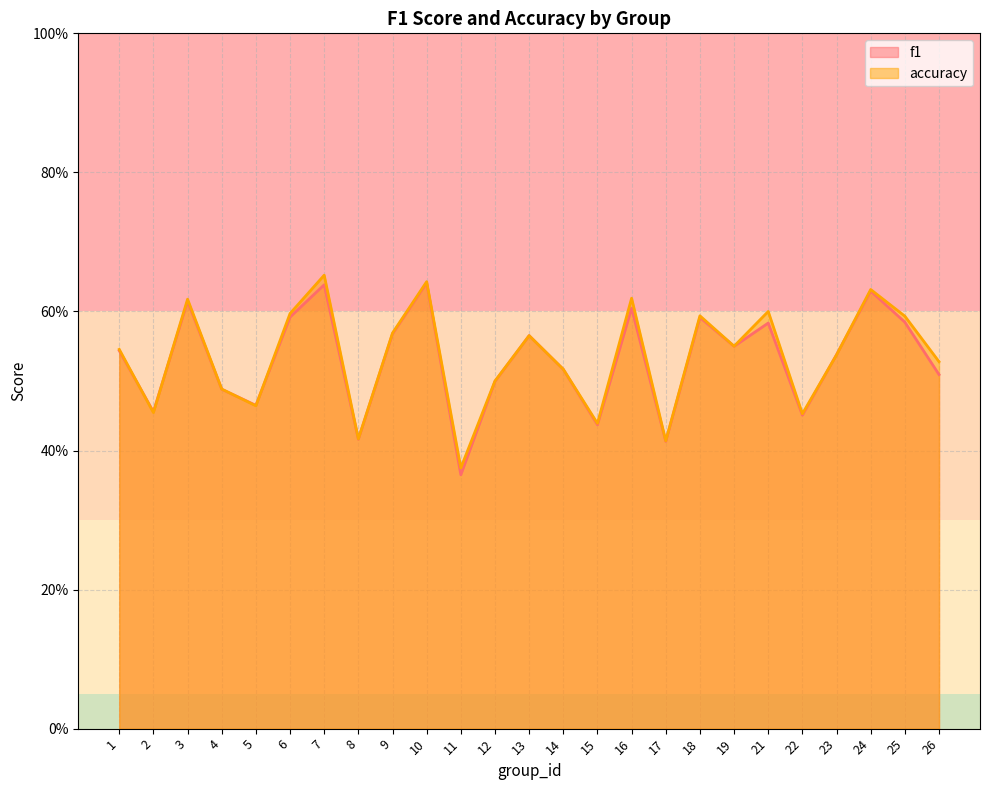

Reading right to left, what are all the values shown in this chart?

f1: 0.5	0.6	0.6	0.5	0.5	0.6	0.5	0.6	0.4	0.6	0.4	0.5	0.6	0.5	0.4	0.6	0.6	0.4	0.6	0.6	0.5	0.5	0.6	0.5	0.5
accuracy: 0.5	0.6	0.6	0.5	0.5	0.6	0.6	0.6	0.4	0.6	0.4	0.5	0.6	0.5	0.4	0.6	0.6	0.4	0.7	0.6	0.5	0.5	0.6	0.5	0.5